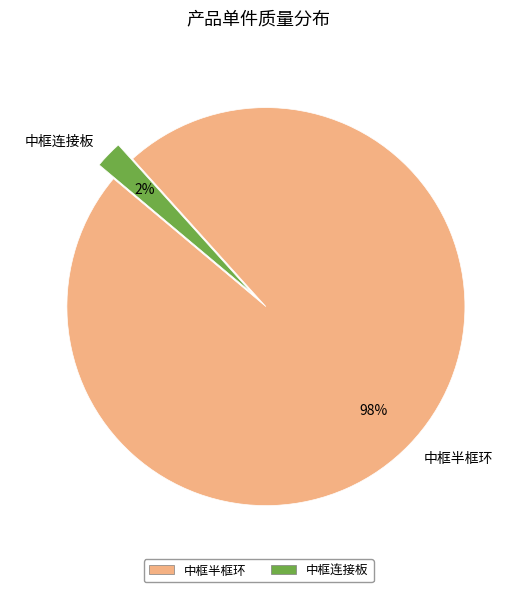

Combined, do 中框连接板 and 中框半框环 account for over 50%?

Yes